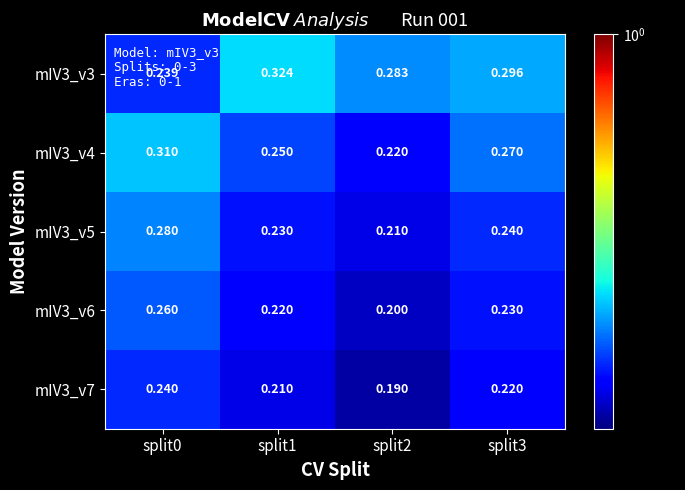

Is the value of mIV3_v3 at split2 greater than the value of mIV3_v4 at split2?

Yes